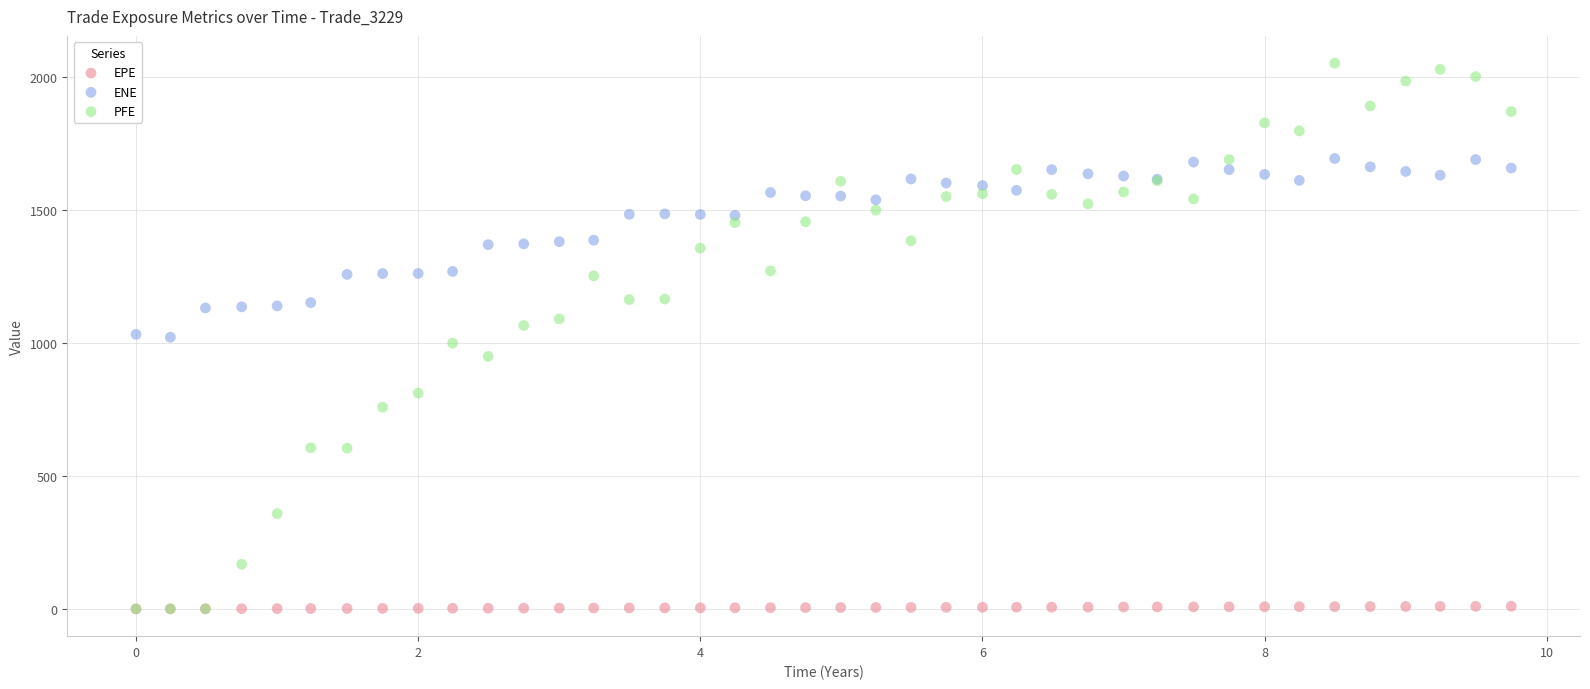

Which series has the widest spread of Y values?

PFE